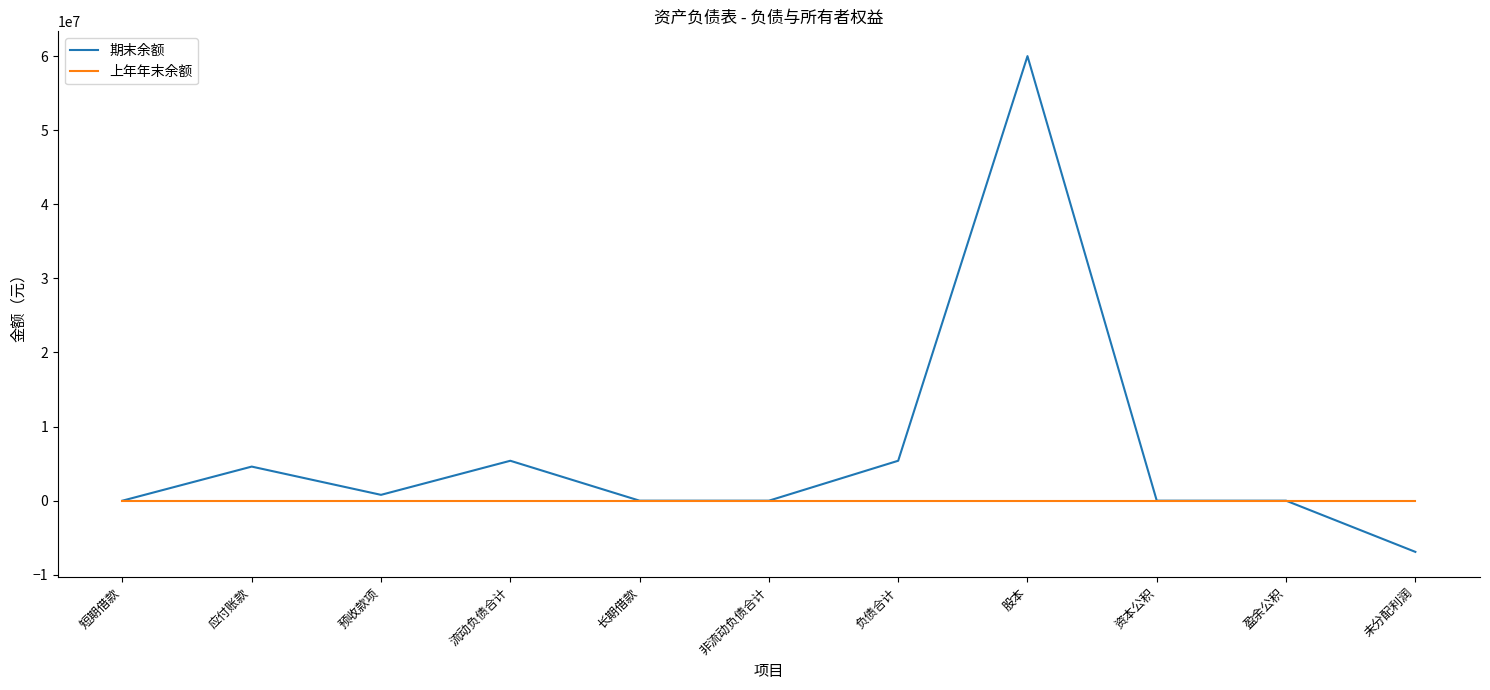

Is the value of 上年年末余额 at 股本 greater than the value of 期末余额 at 未分配利润?

Yes